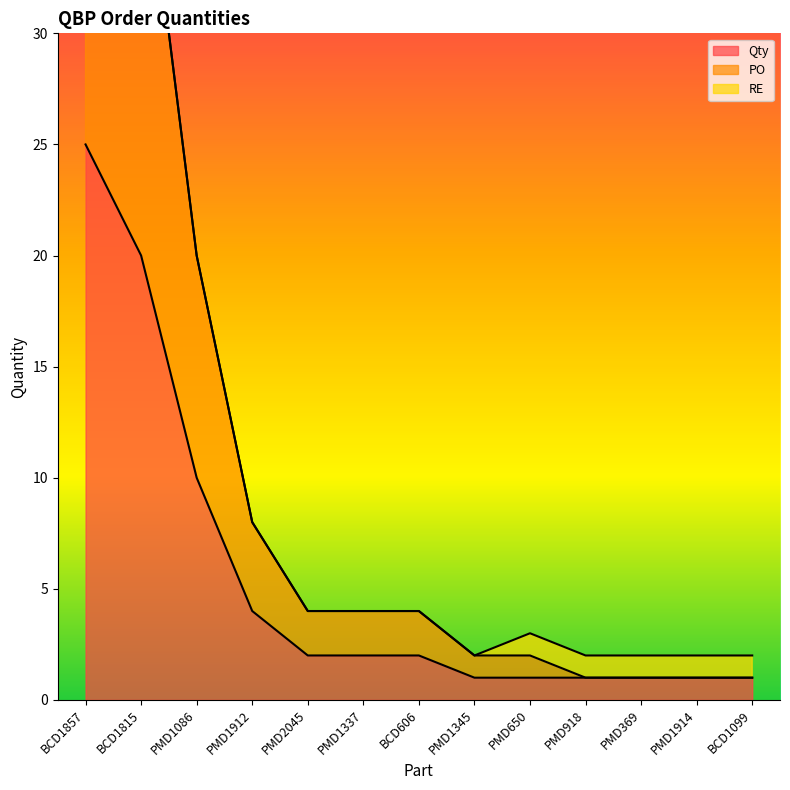

True or false: PO and Qty intersect in this chart.

False